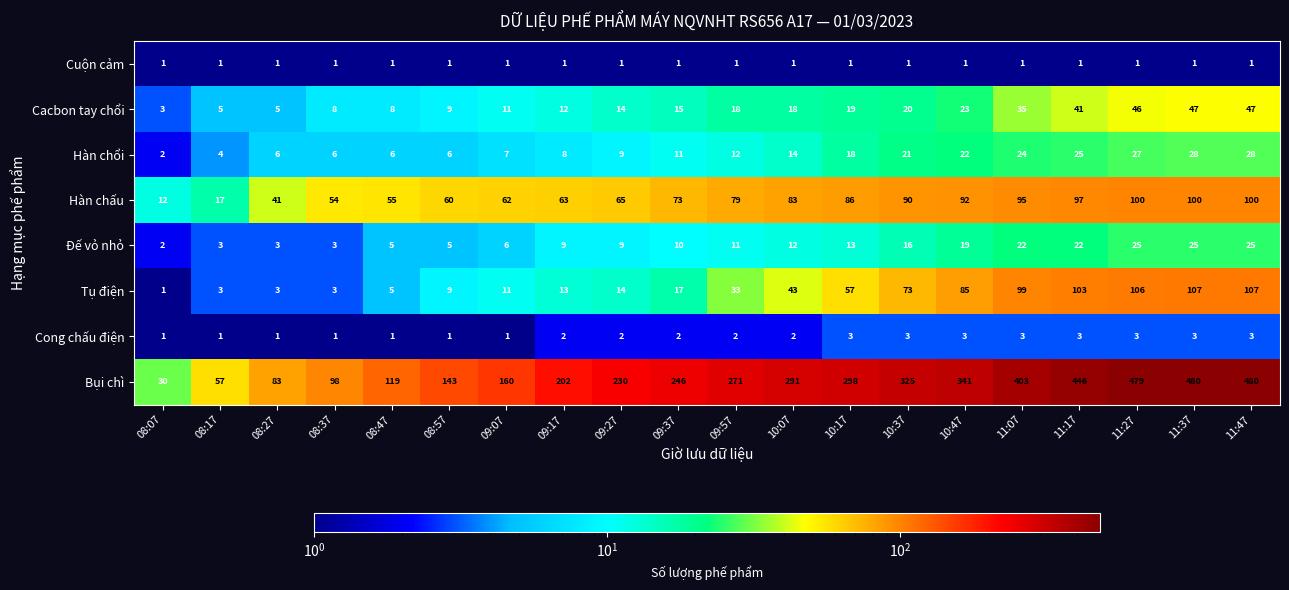

What is the greatest value displayed?

480